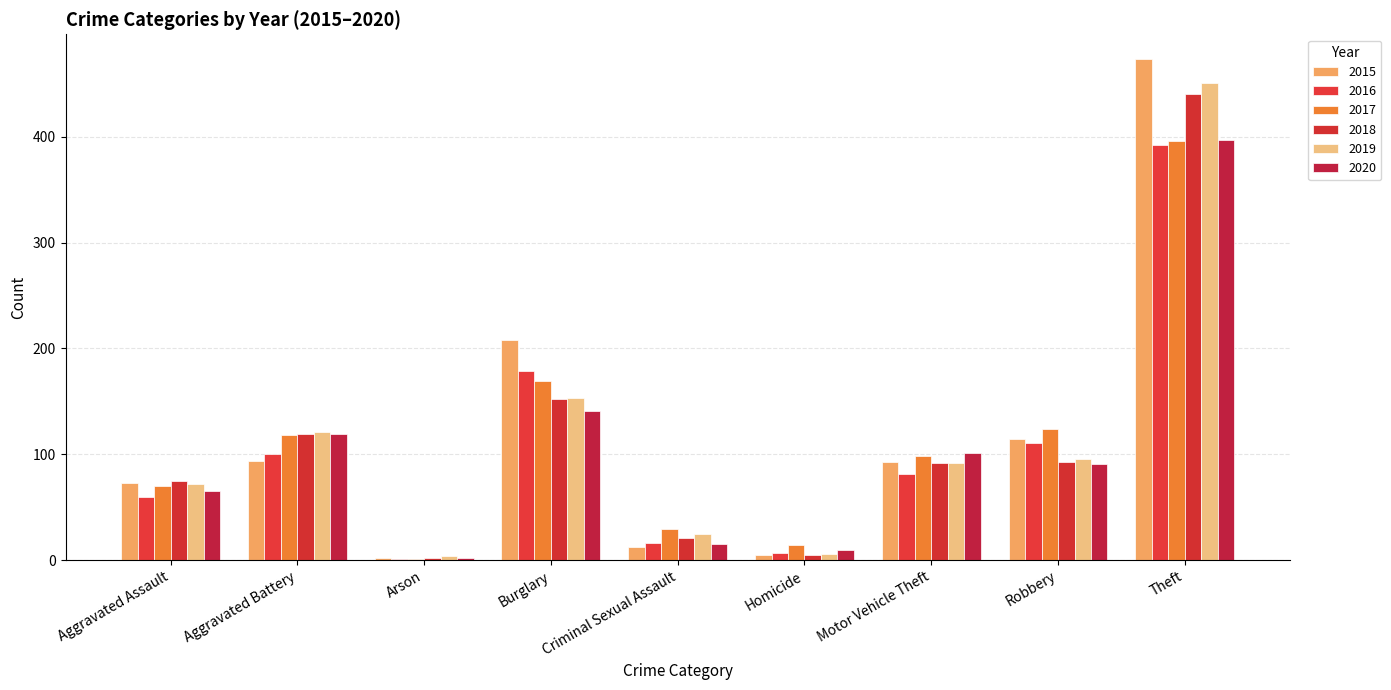

Which series changed the most between Aggravated Battery and Robbery?

2020